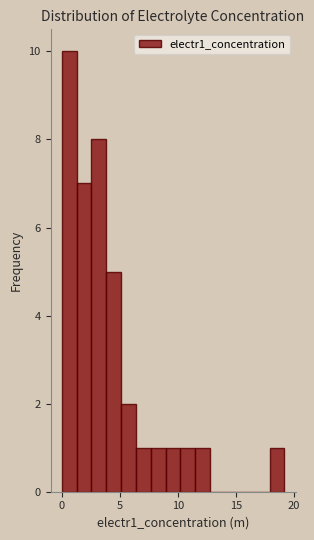

Around what value on the x-axis is the tallest bar? Give the approximate position of its centre, as read against the axis.

0.5